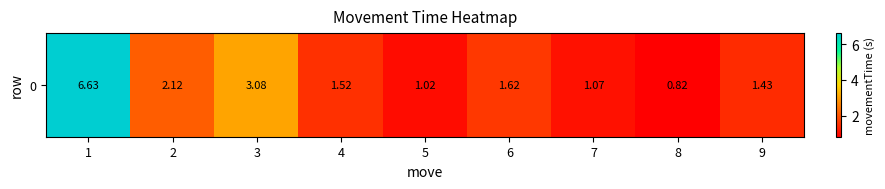

Between 3 and 1, which is larger?

1